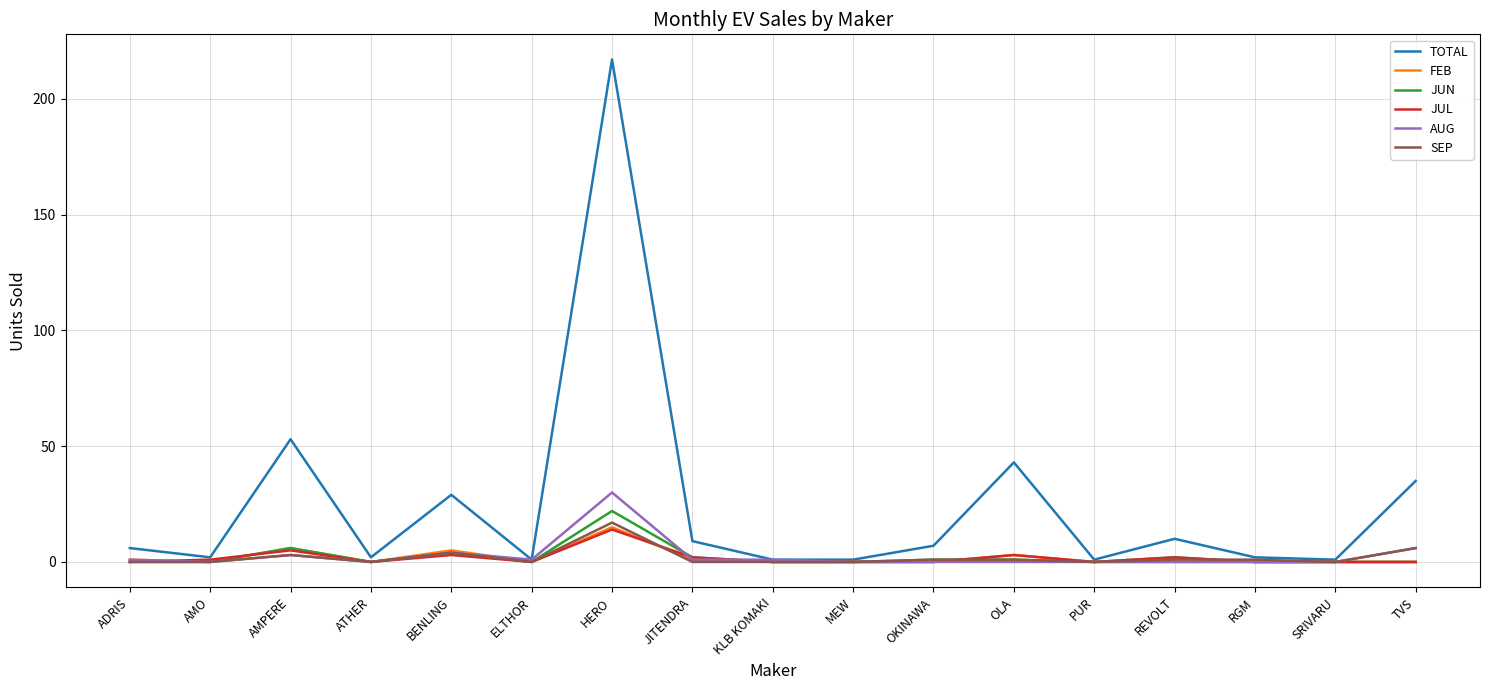

Reading left to right, extract all data points from this chart.

TOTAL: 6	2	53	2	29	1	217	9	1	1	7	43	1	10	2	1	35
FEB: 1	0	6	0	5	0	15	1	0	0	0	3	0	0	0	0	0
JUN: 0	0	6	0	4	0	22	2	0	0	1	1	0	2	0	0	0
JUL: 0	1	5	0	3	0	14	2	0	0	0	3	0	2	0	0	0
AUG: 1	0	3	0	4	1	30	1	1	0	0	0	0	0	0	0	6
SEP: 0	0	3	0	4	0	17	0	0	0	1	1	0	1	1	0	6